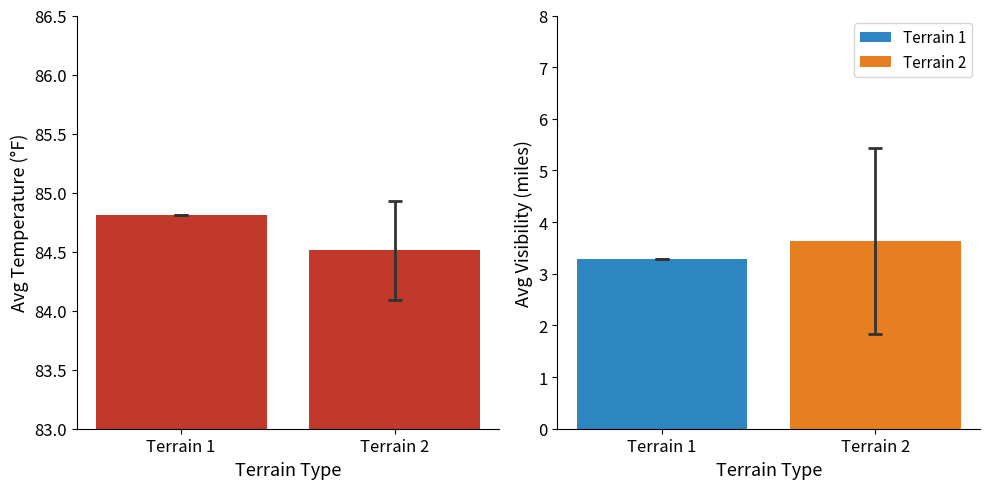

What is the sum of all values?

169.3